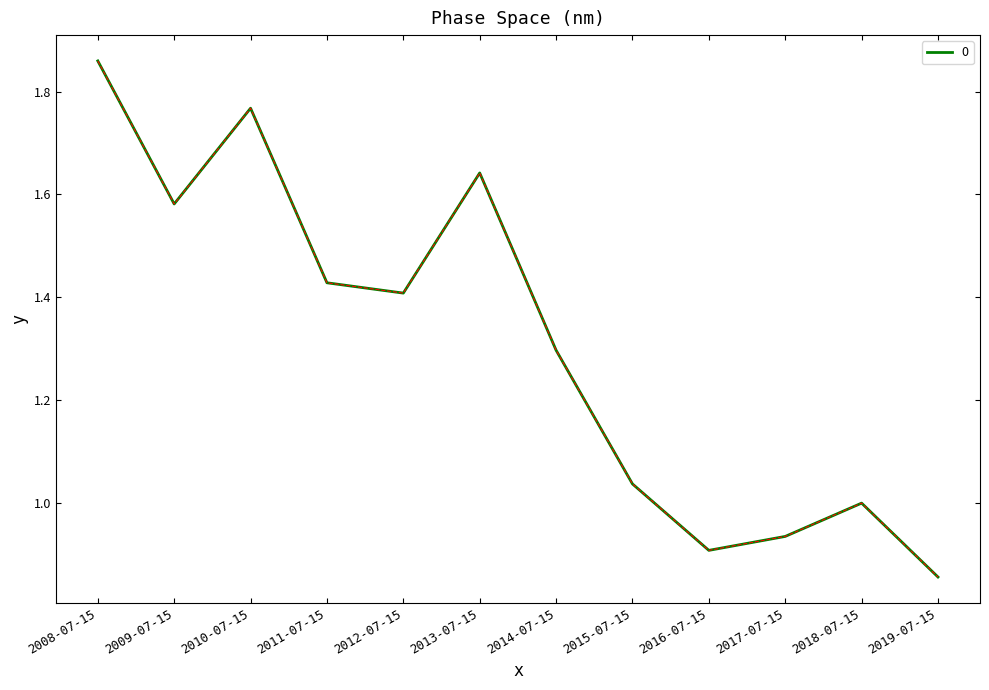

What position from the right is 2017-07-15?

3